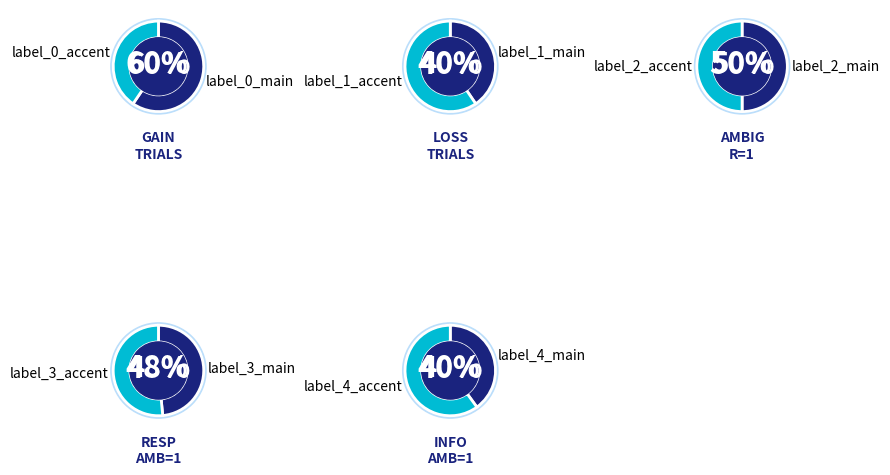

Does gain account for over 50% of the chart?

Yes